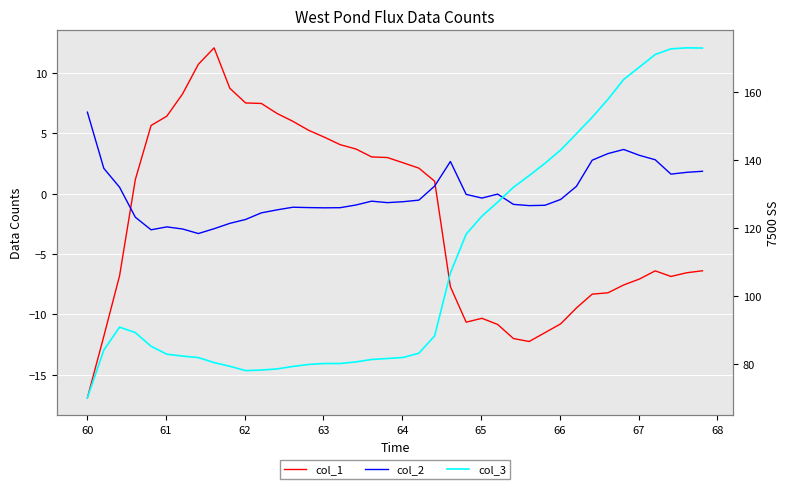

How many lines are shown in the chart?

3